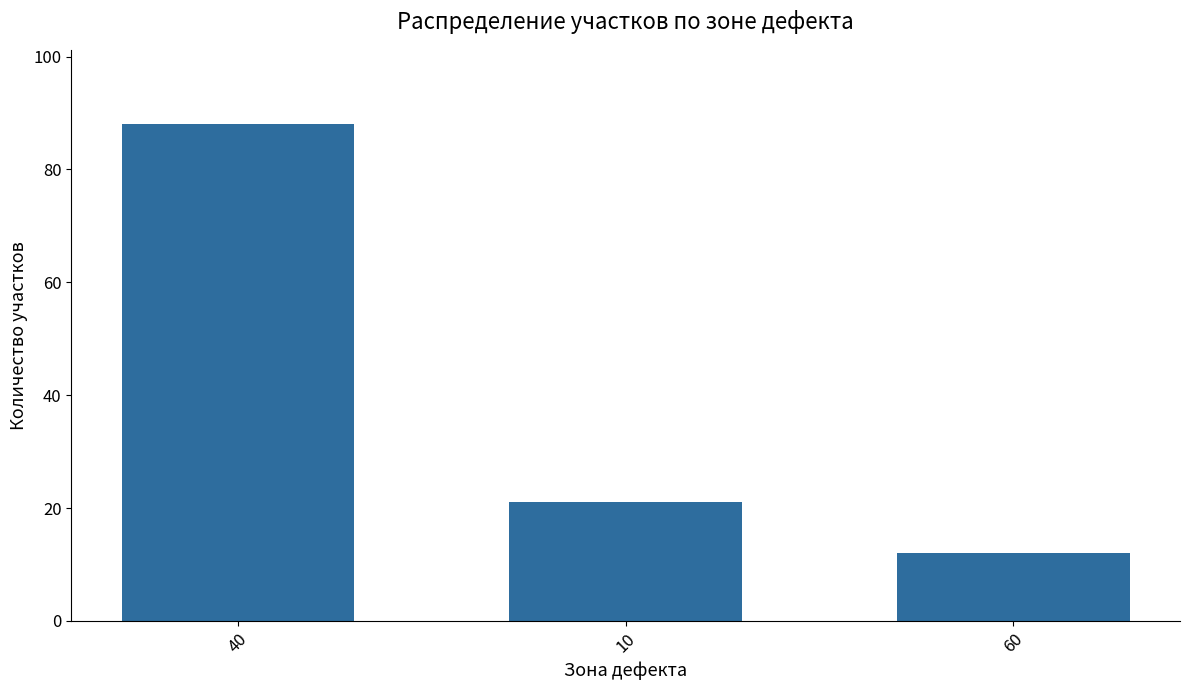

Reading left to right, list all the values displayed in this chart.

40=88	10=21	60=12